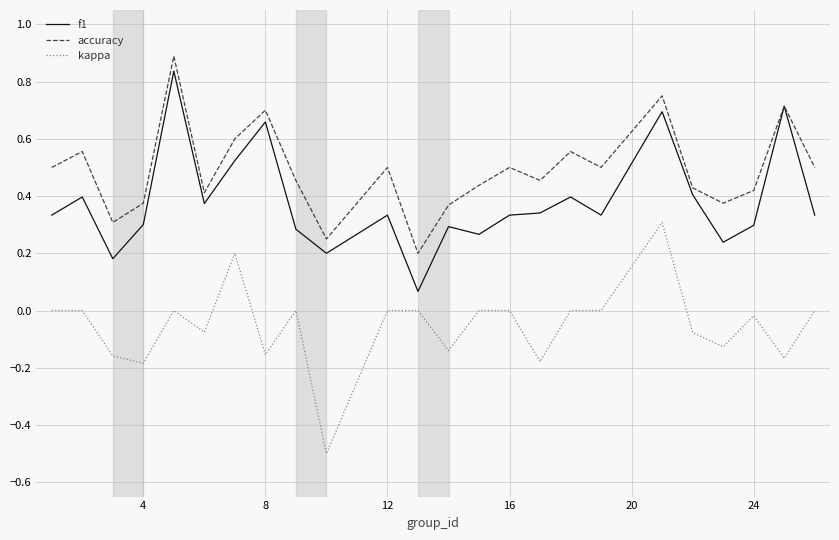

List the series in order of their overall mean, lowest first.

kappa, f1, accuracy